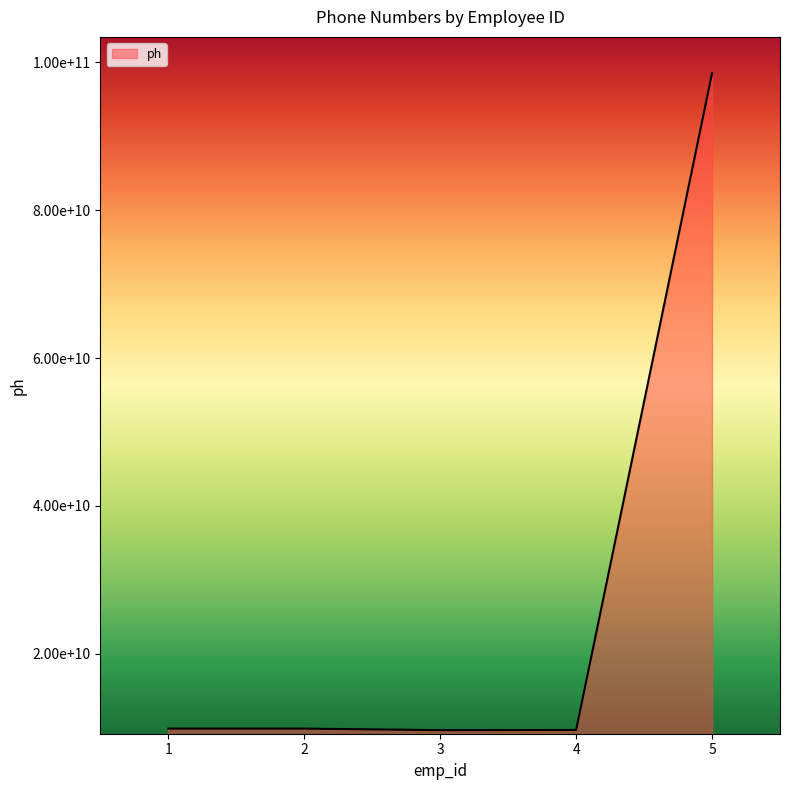

Where is the first local minimum?

3